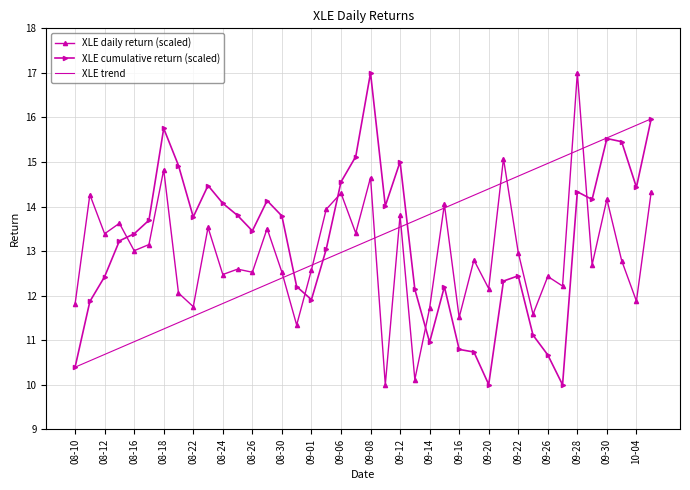

What is the minimum value for XLE trend?

10.4